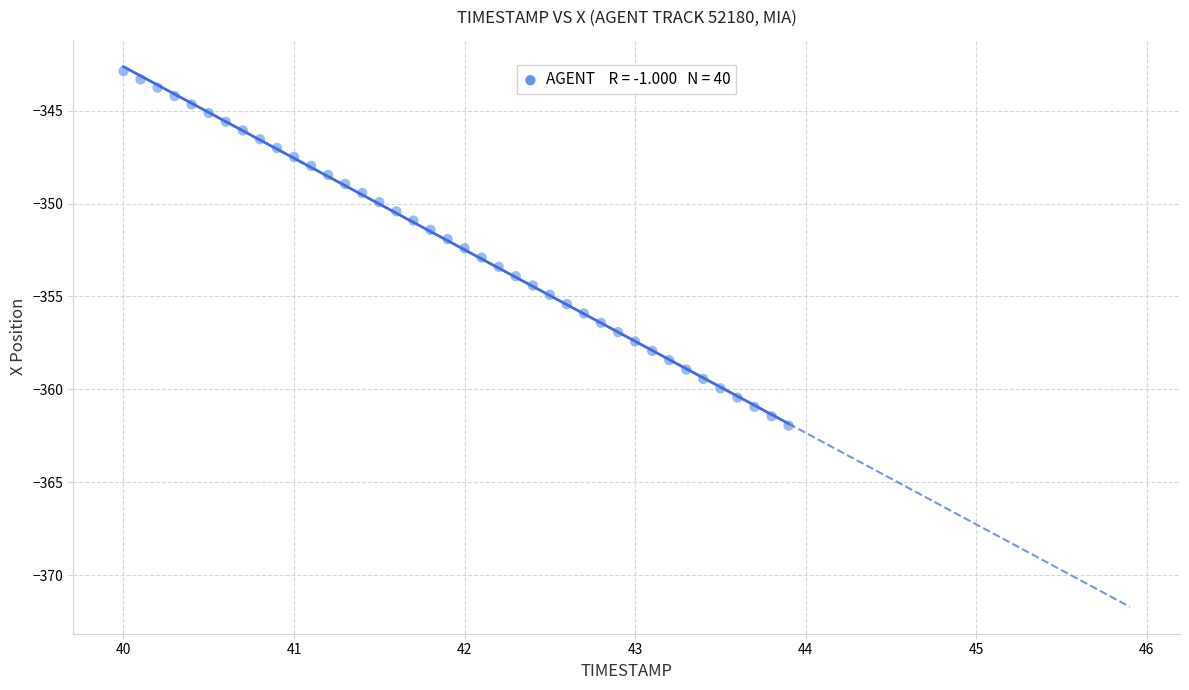

What is the range of X values (max minus min)?

3.9